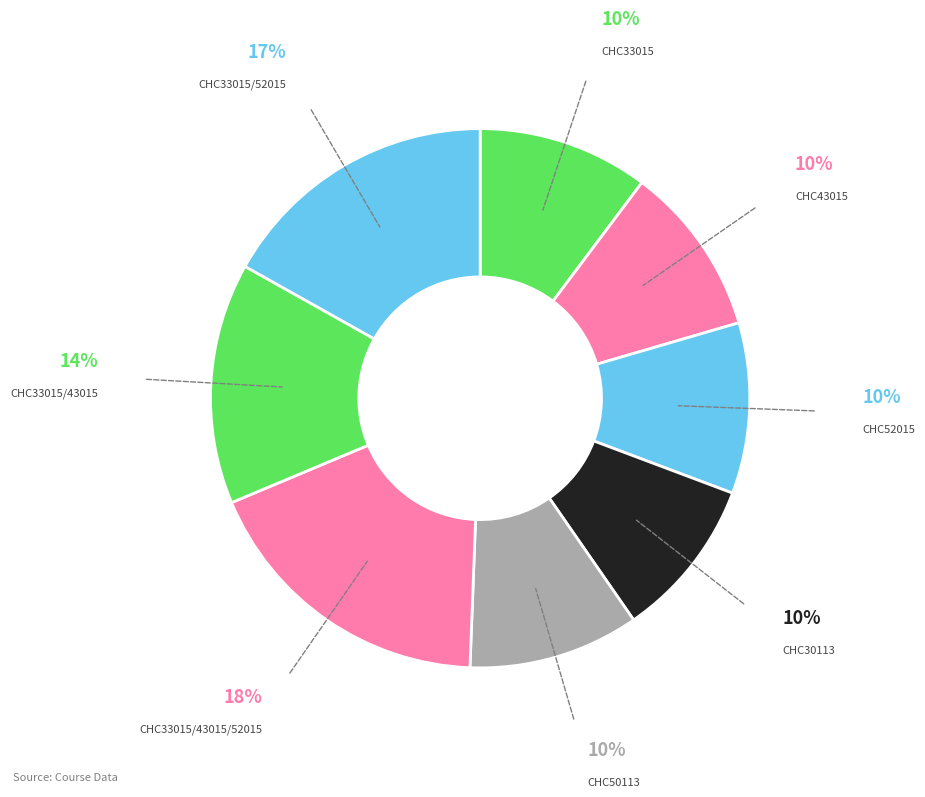

Count the number of slices in the pie.

8